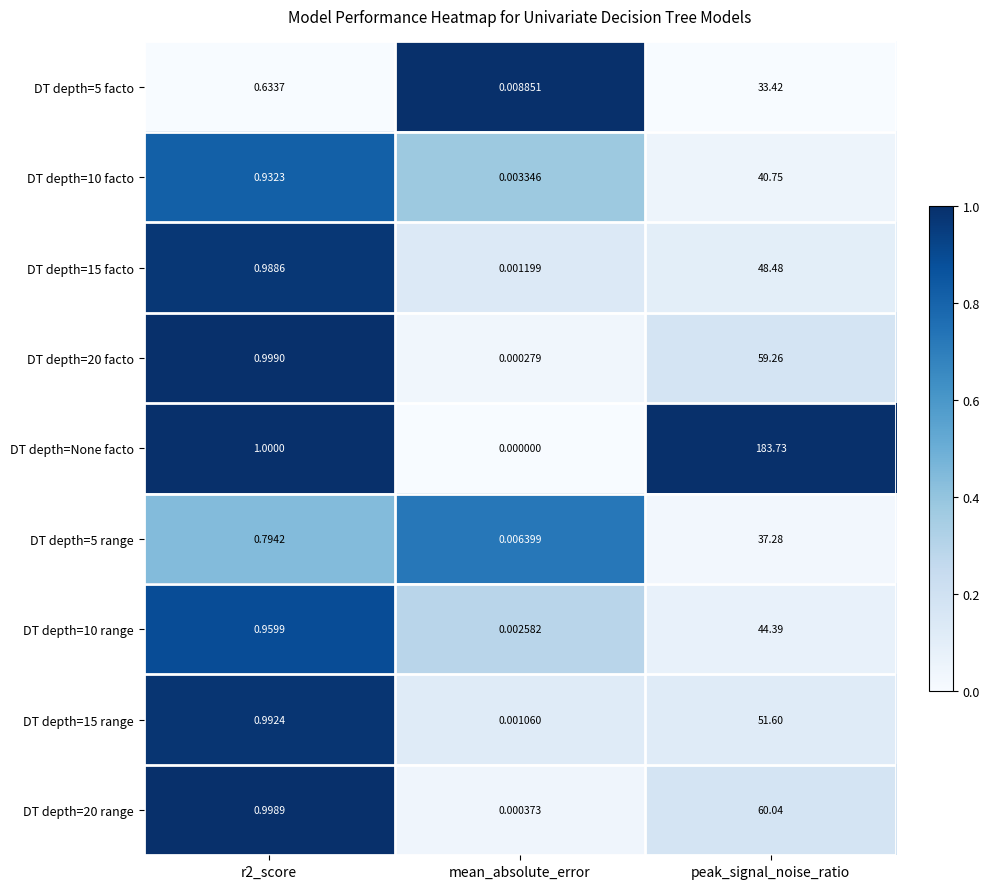

Which series has the widest spread of values?

DT depth=None facto